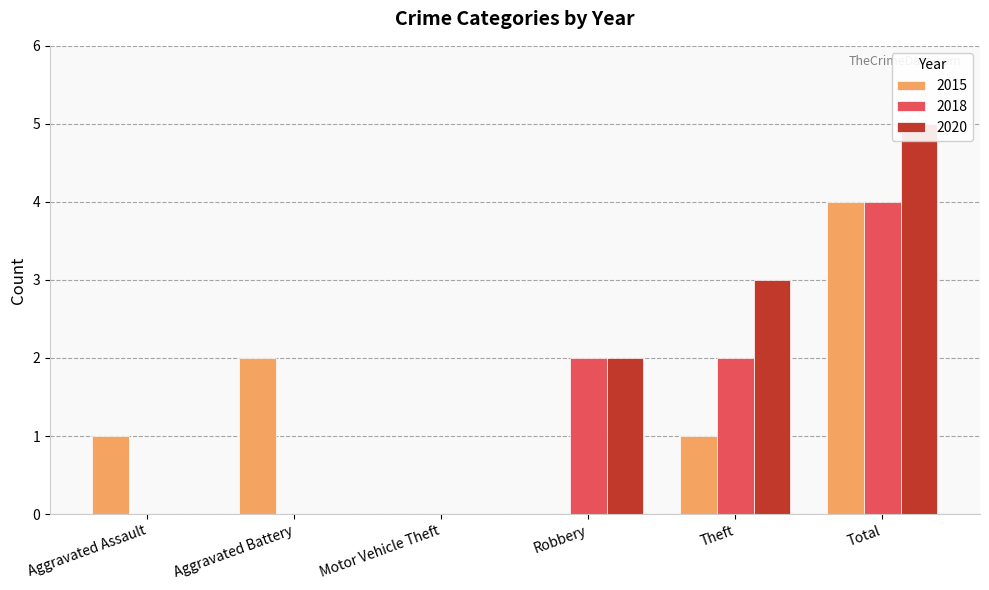

What is the difference between the 2015 values at Motor Vehicle Theft and Aggravated Battery?

2